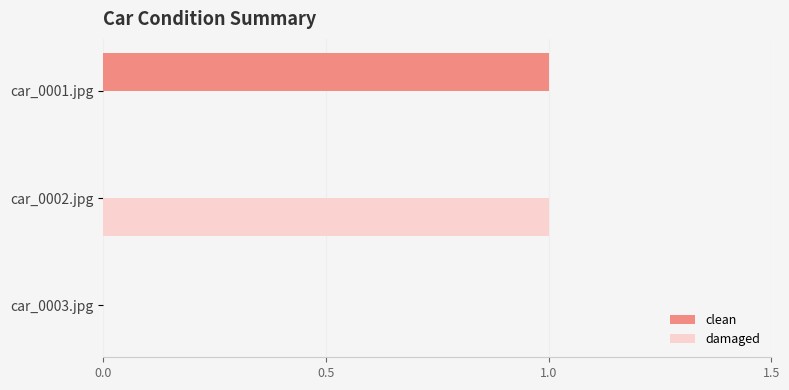

The clean series shows 0 at car_0003.jpg. True or false?

True